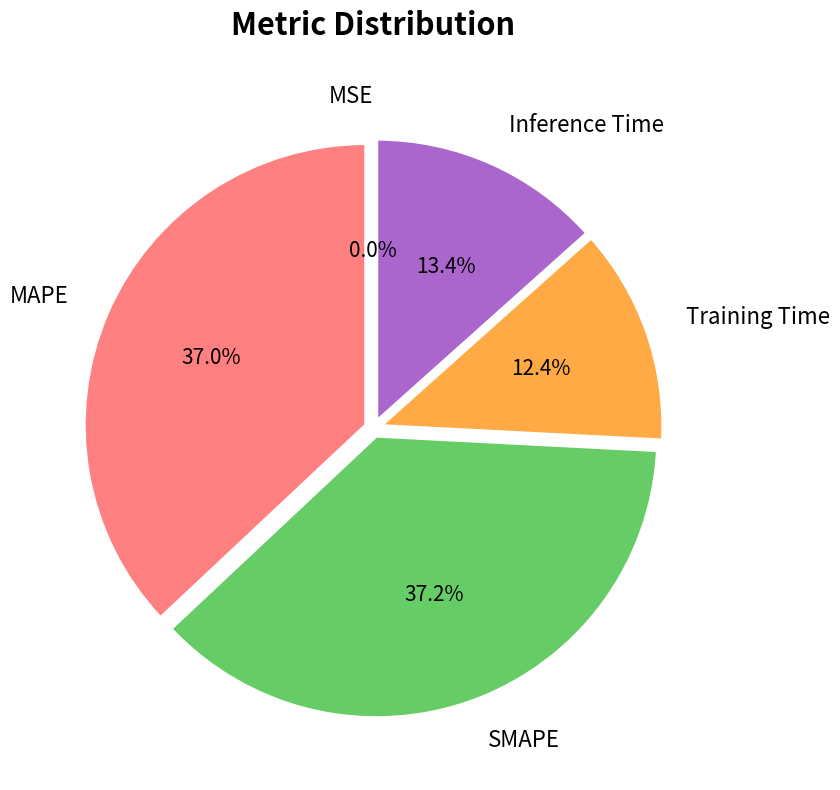

What portion of the pie excludes MAPE?

63.0%